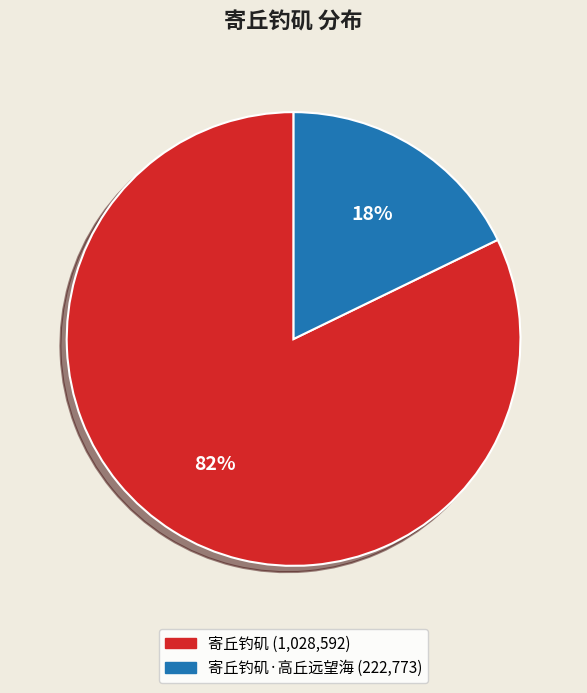

To the nearest percent, what is the difference between the largest and smallest slice percentages?

64%